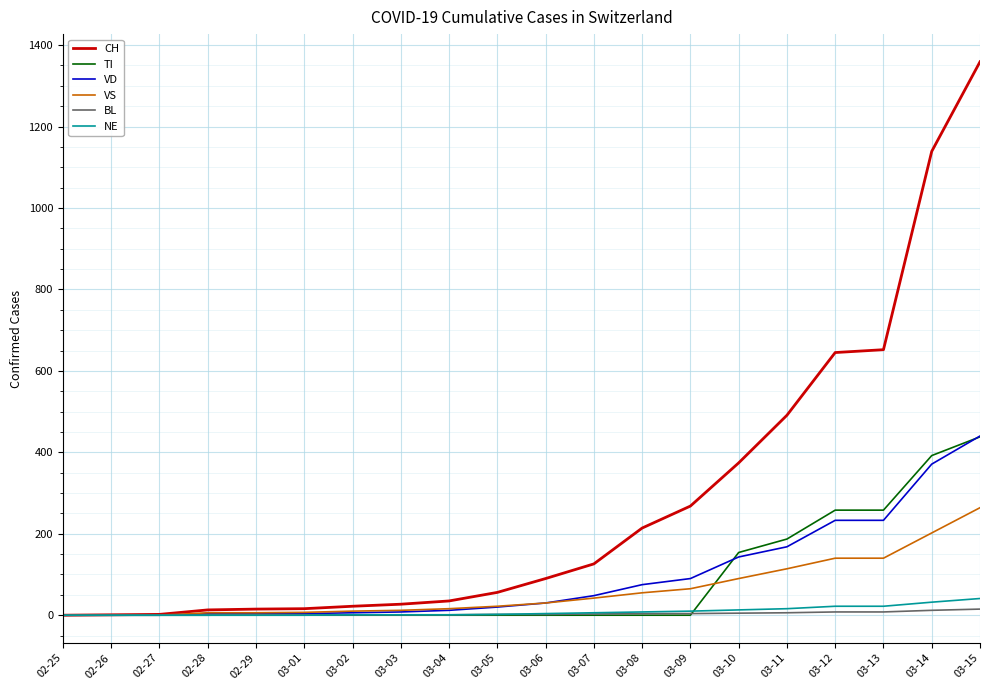

At which category is the sum across all series the highest?

03-15